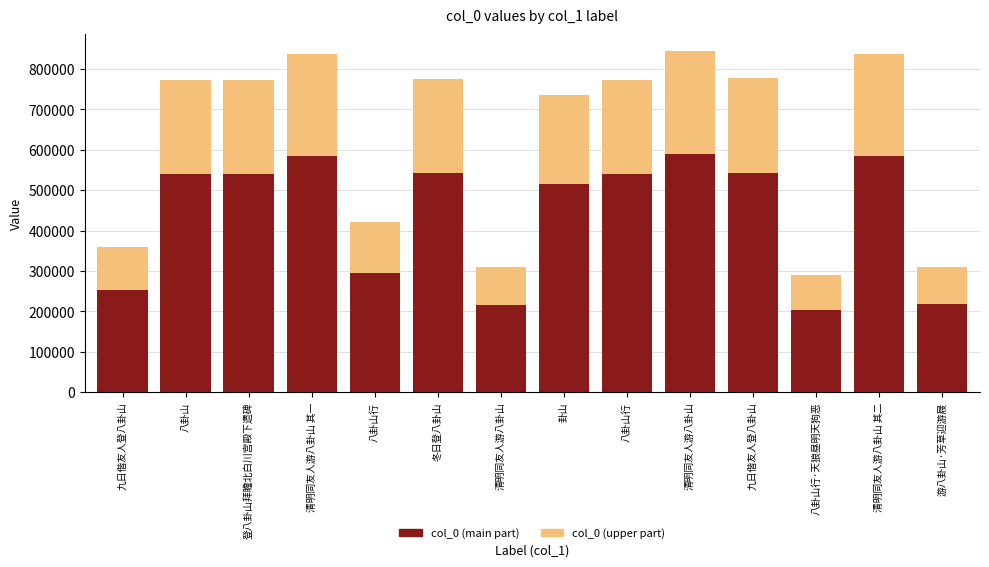

Are the bars grouped side by side (vs. stacked)?

No